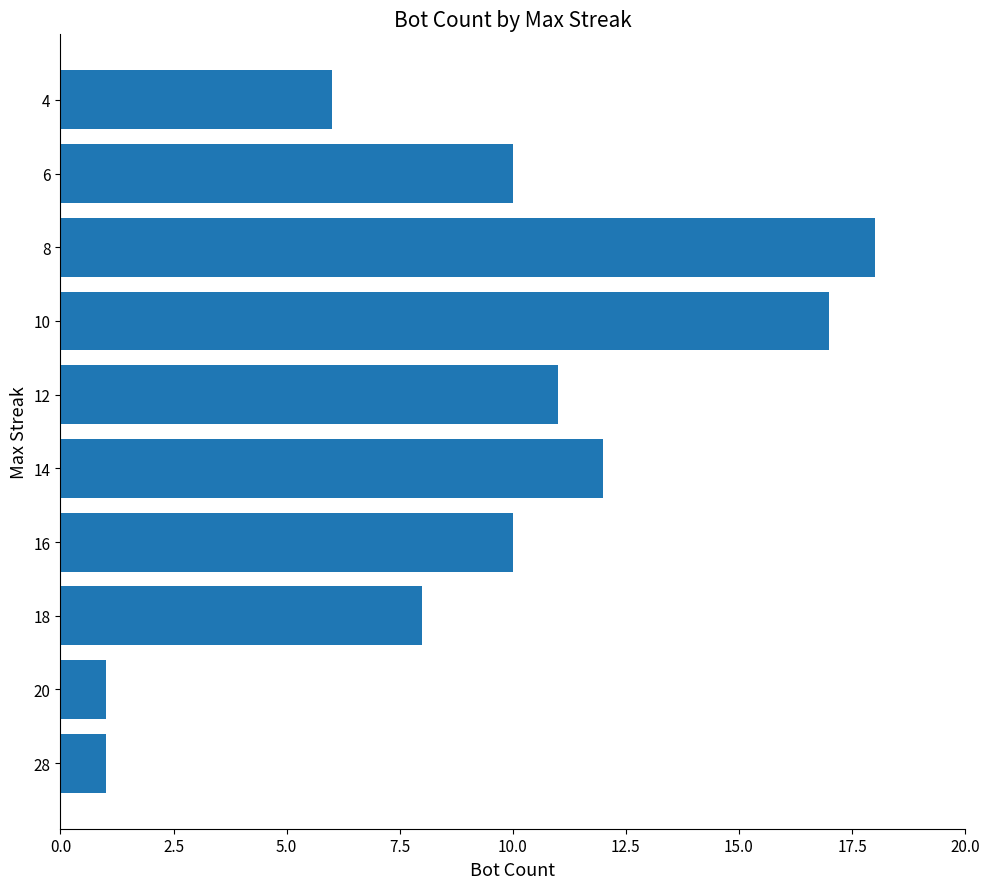

What is the average value?

9